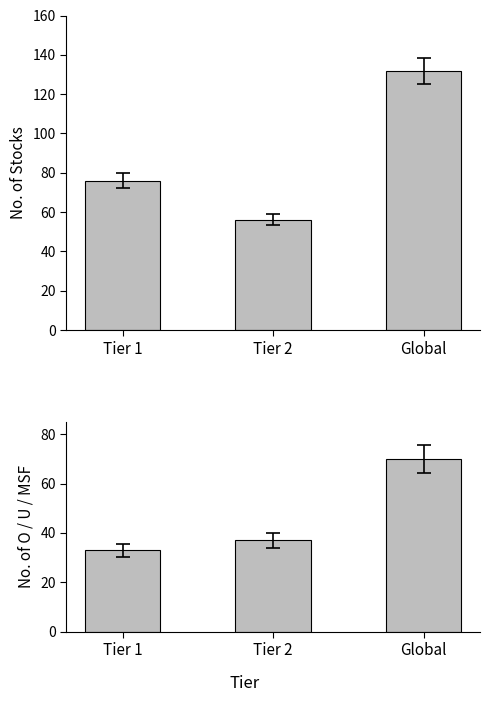

What is the value of the No. of O bar at the 2nd from the left?

37